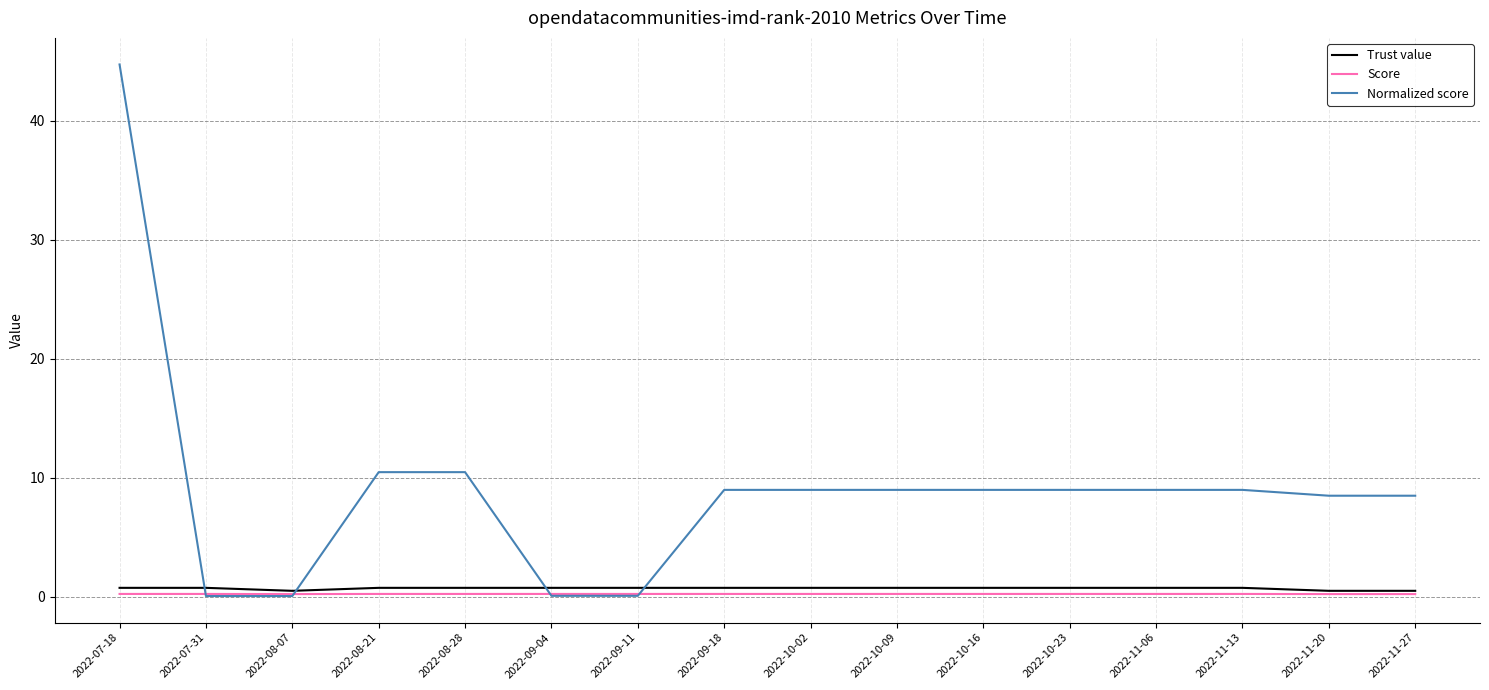

At how many categories does at least one series exceed 35?

1